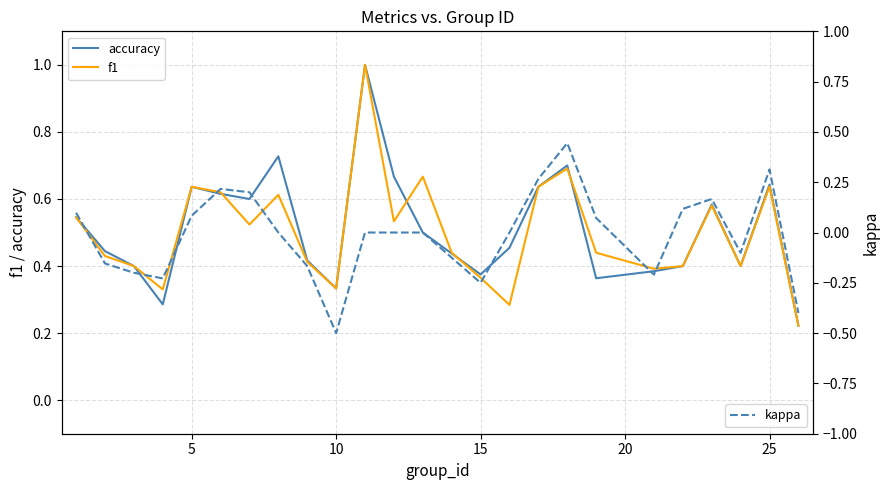

Reading left to right, what are all the values shown in this chart?

accuracy: 0.5	0.4	0.4	0.3	0.6	0.6	0.6	0.7	0.4	0.3	1.0	0.7	0.5	0.4	0.4	0.5	0.6	0.7	0.4	0.4	0.4	0.6	0.4	0.6	0.2
f1: 0.5	0.4	0.4	0.3	0.6	0.6	0.5	0.6	0.4	0.3	1.0	0.5	0.7	0.4	0.4	0.3	0.6	0.7	0.4	0.4	0.4	0.6	0.4	0.6	0.2
kappa: 0.1	-0.2	-0.2	-0.2	0.1	0.2	0.2	0.0	-0.2	-0.5	0.0	0.0	0.0	-0.1	-0.2	0.0	0.3	0.4	0.1	-0.2	0.1	0.2	-0.1	0.3	-0.4